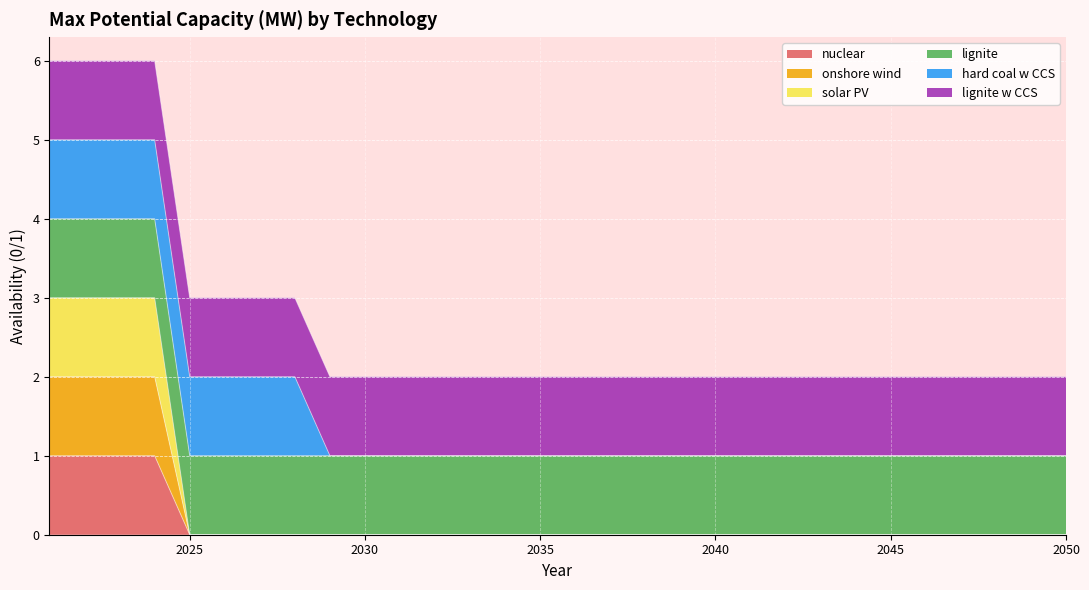

At which category is the sum across all series the highest?

2021